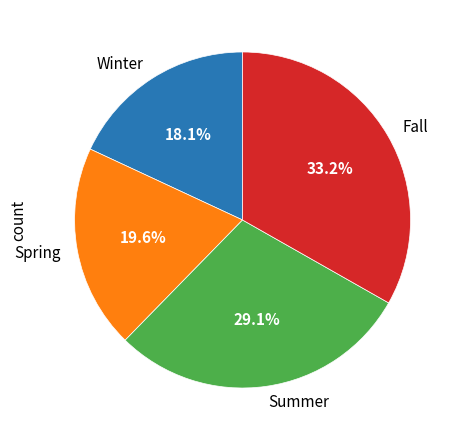

What is the ratio of the value at Winter to the value at Fall?

0.5